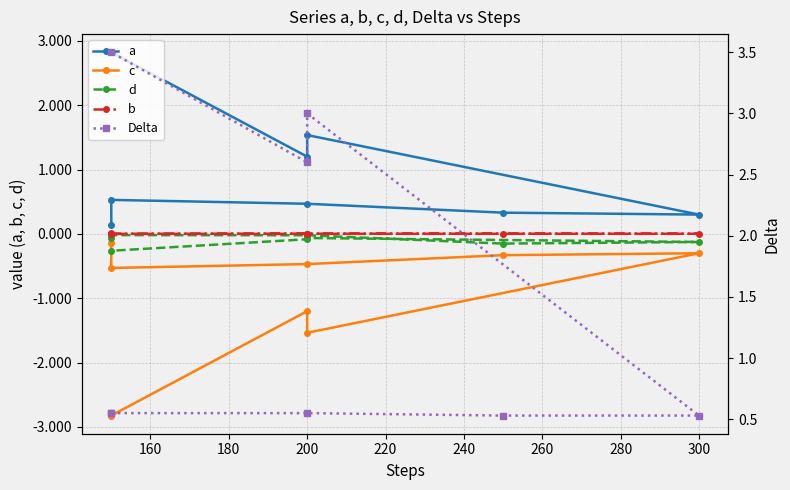

In c, how many points are lower than both neighbors (excluding endpoints)?

2